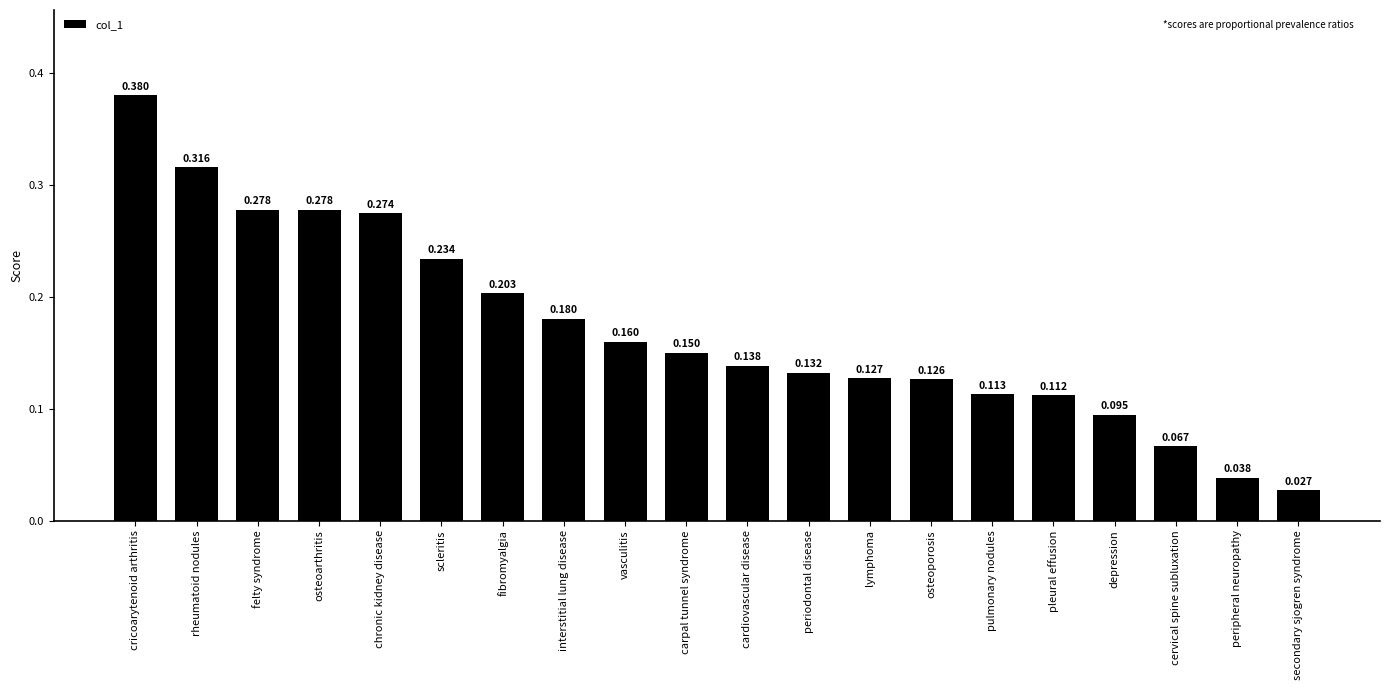

What is the label of the 9th bar from the right?

periodontal disease